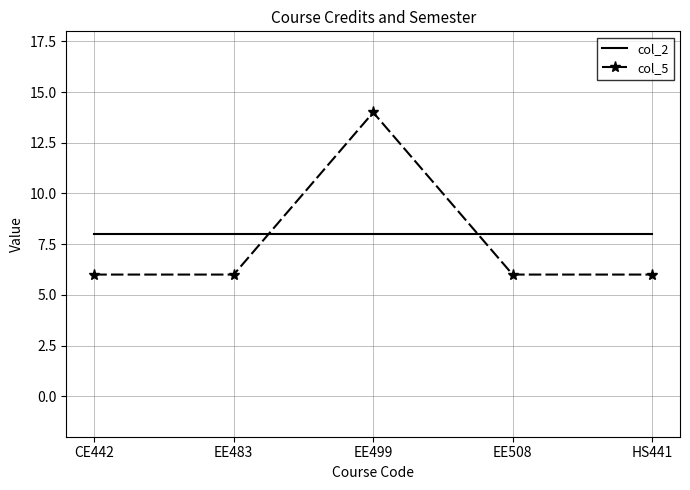

What is the approximate value of col_2 at EE508?

8